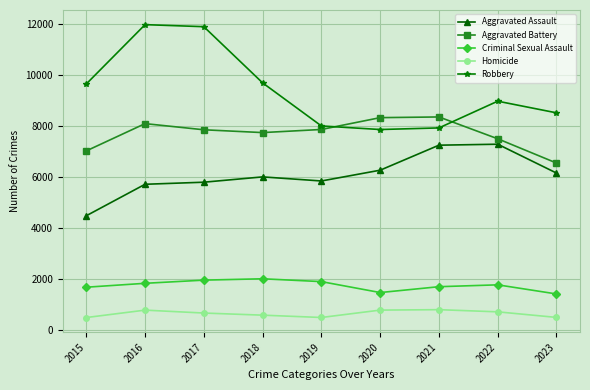

True or false: Homicide and Aggravated Assault cross at least once.

False